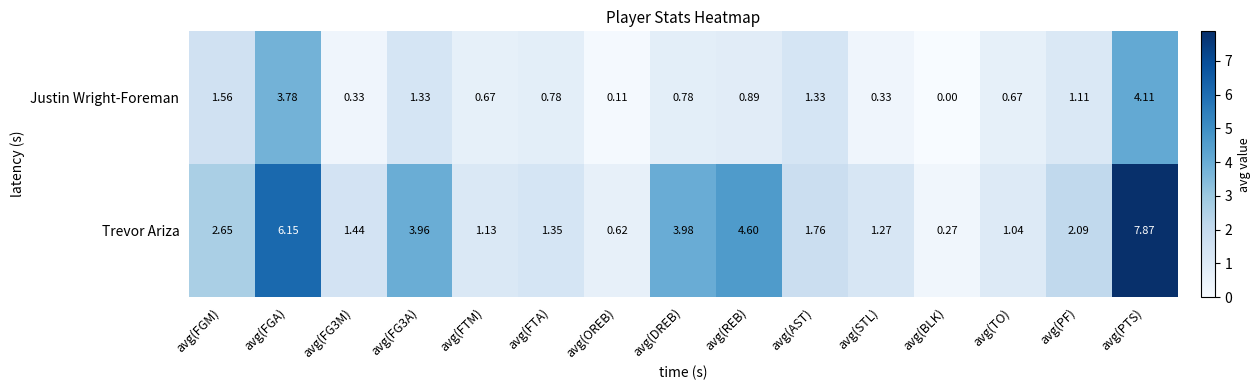

How many categories are shown in the chart?

15